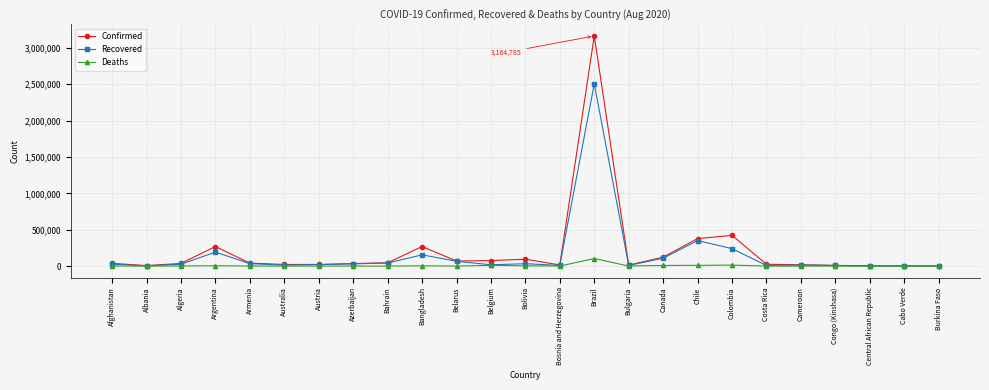

The Recovered series shows 351419 at Chile. True or false?

True